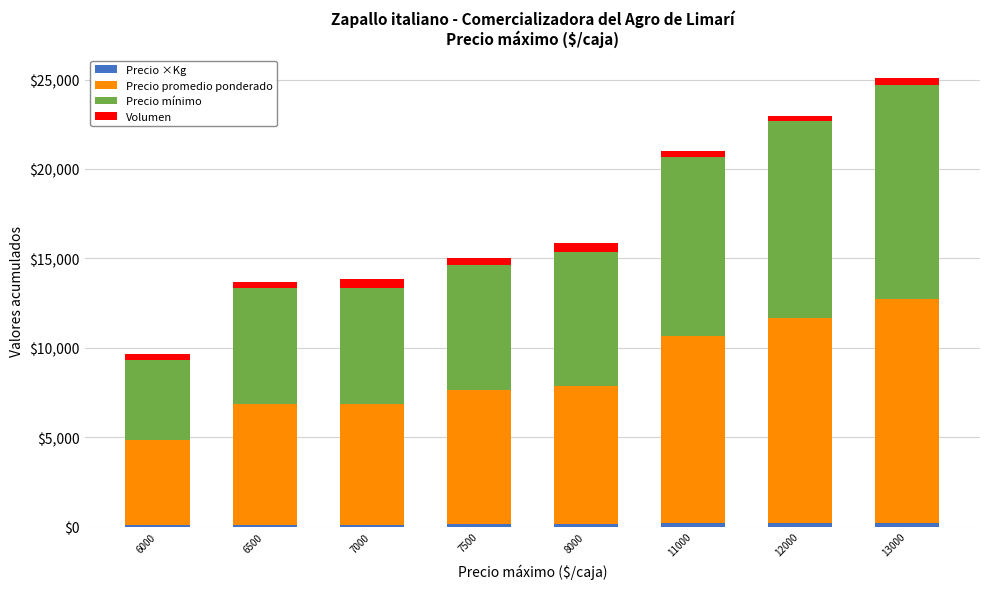

At which category is the sum across all series the highest?

13000